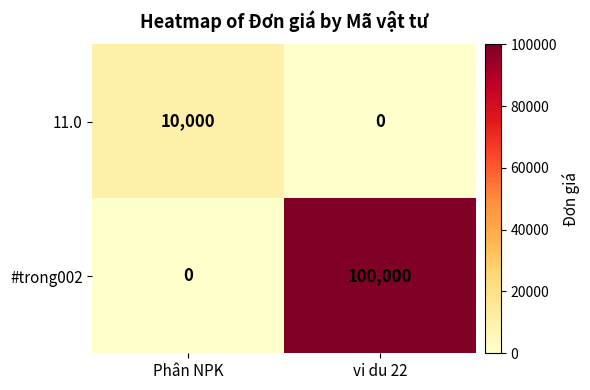

Which series has the widest spread of values?

#trong002